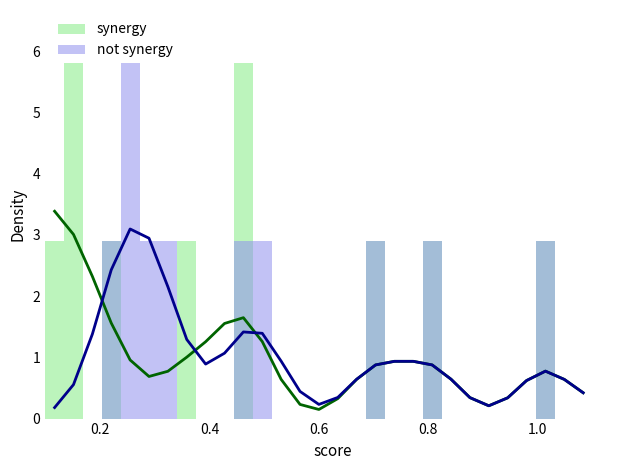

Reading left to right, extract all data points from this chart.

synergy: 2.9	5.8	0.0	2.9	0.0	0.0	0.0	2.9	0.0	0.0	5.8	0.0	0.0	0.0	0.0	0.0	0.0	2.9	0.0	0.0	2.9	0.0	0.0	0.0	0.0	0.0	2.9	0.0	0.0
not synergy: 0.0	0.0	0.0	2.9	5.8	2.9	2.9	0.0	0.0	0.0	2.9	2.9	0.0	0.0	0.0	0.0	0.0	2.9	0.0	0.0	2.9	0.0	0.0	0.0	0.0	0.0	2.9	0.0	0.0